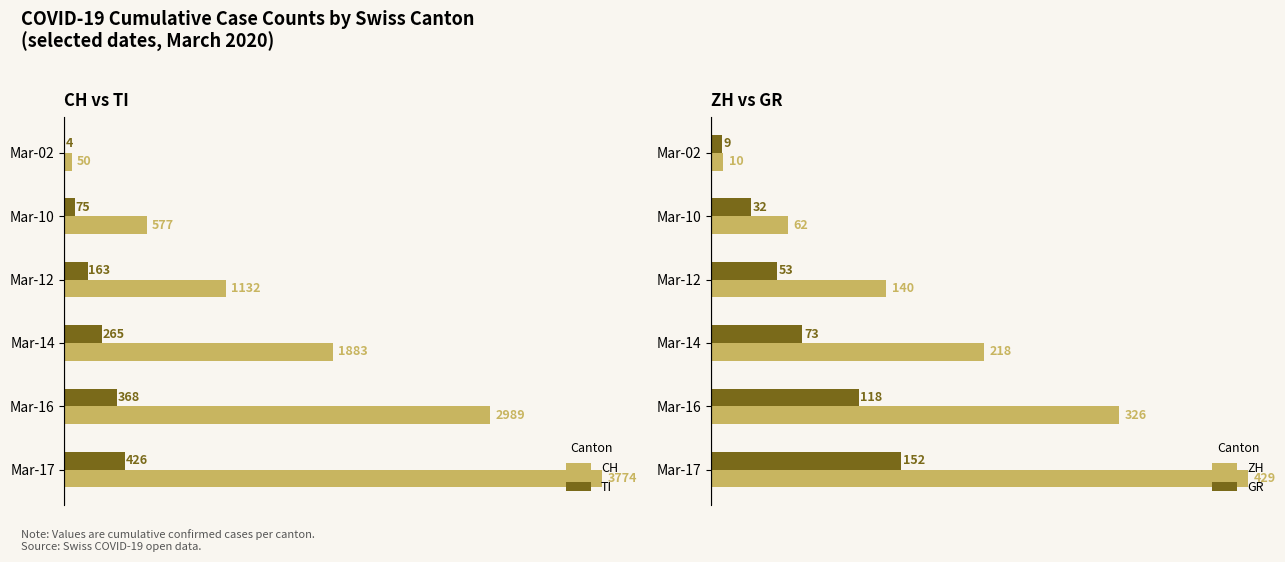

What is the value of the TI bar at the 5th from the left?

368